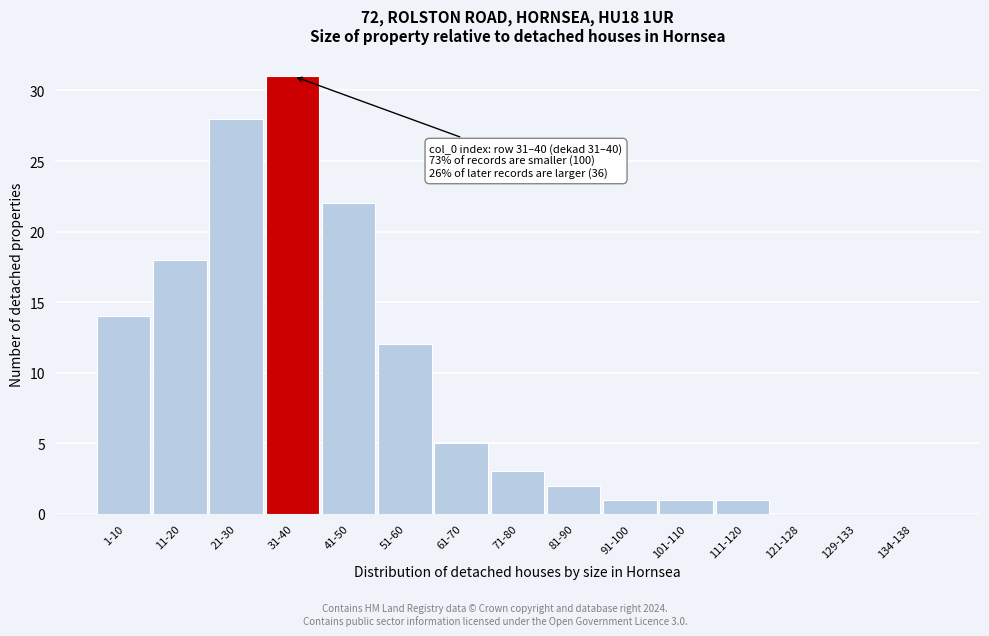

Reading left to right, what are all the values shown in this chart?

1-10=14	11-20=18	21-30=28	31-40=31	41-50=22	51-60=12	61-70=5	71-80=3	81-90=2	91-100=1	101-110=1	111-120=1	121-128=0	129-133=0	134-138=0